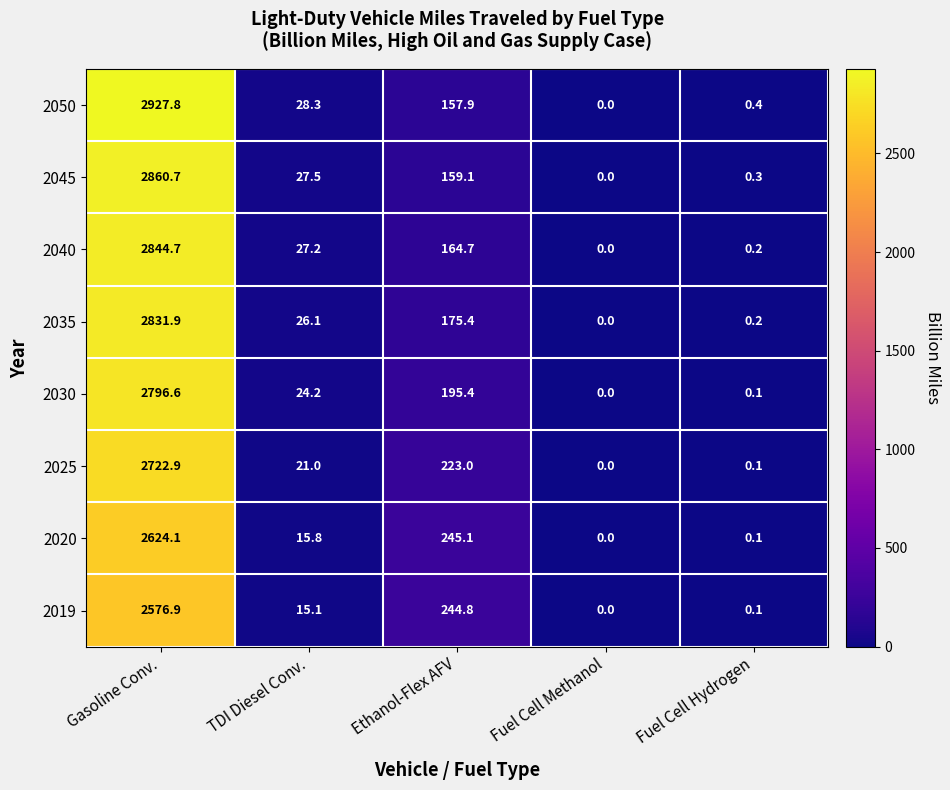

At how many categories does at least one series exceed 1426?

1